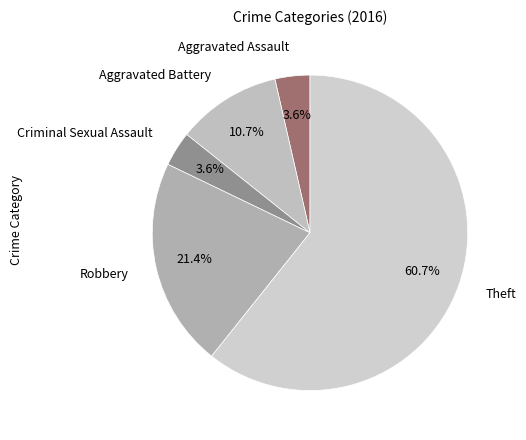

Is Aggravated Assault the majority of the pie?

No